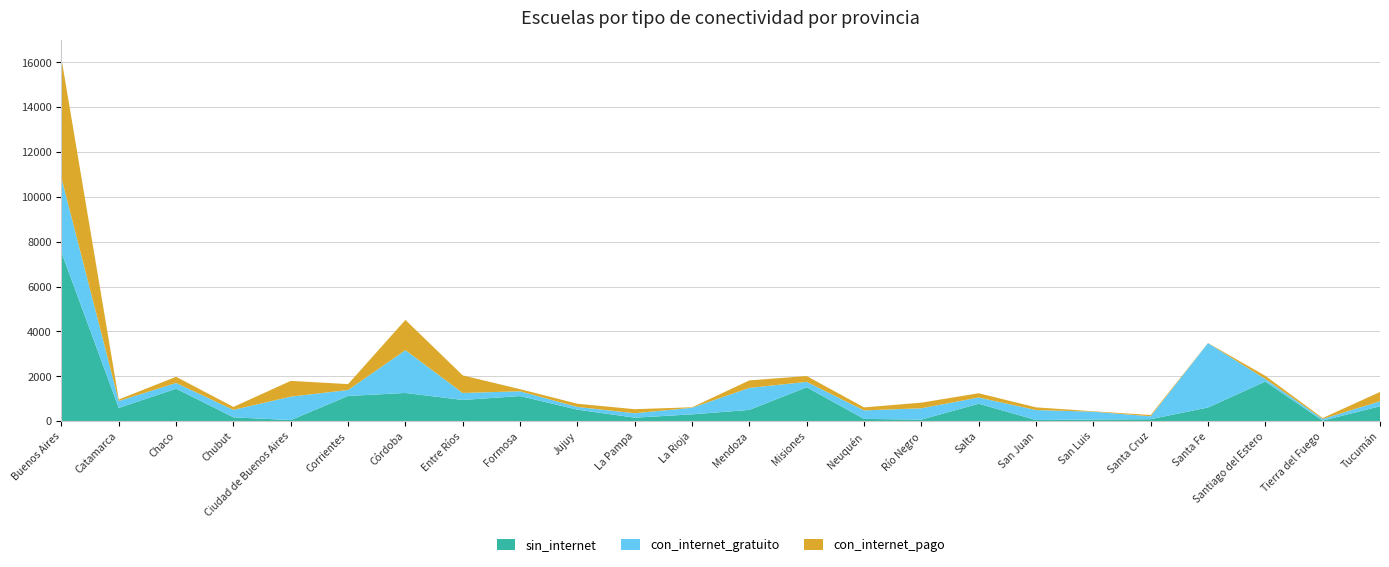

Reading left to right, list all the values displayed in this chart.

sin_internet: Buenos Aires=7529	Catamarca=588	Chaco=1447	Chubut=171	Ciudad de Buenos Aires=48	Corrientes=1123	Córdoba=1257	Entre Ríos=944	Formosa=1119	Jujuy=513	La Pampa=155	La Rioja=303	Mendoza=502	Misiones=1512	Neuquén=101	Río Negro=69	Salta=777	San Juan=50	San Luis=73	Santa Cruz=88	Santa Fe=608	Santiago del Estero=1767	Tierra del Fuego=23	Tucumán=663
con_internet_gratuito: Buenos Aires=3315	Catamarca=309	Chaco=256	Chubut=332	Ciudad de Buenos Aires=1045	Corrientes=266	Córdoba=1908	Entre Ríos=313	Formosa=213	Jujuy=120	La Pampa=198	La Rioja=295	Mendoza=981	Misiones=239	Neuquén=379	Río Negro=505	Salta=277	San Juan=446	San Luis=348	Santa Cruz=128	Santa Fe=2869	Santiago del Estero=115	Tierra del Fuego=74	Tucumán=224
con_internet_pago: Buenos Aires=5323	Catamarca=70	Chaco=275	Chubut=132	Ciudad de Buenos Aires=703	Corrientes=262	Córdoba=1349	Entre Ríos=783	Formosa=94	Jujuy=143	La Pampa=180	La Rioja=21	Mendoza=334	Misiones=261	Neuquén=133	Río Negro=251	Salta=190	San Juan=119	San Luis=20	Santa Cruz=57	Santa Fe=7	Santiago del Estero=138	Tierra del Fuego=42	Tucumán=414